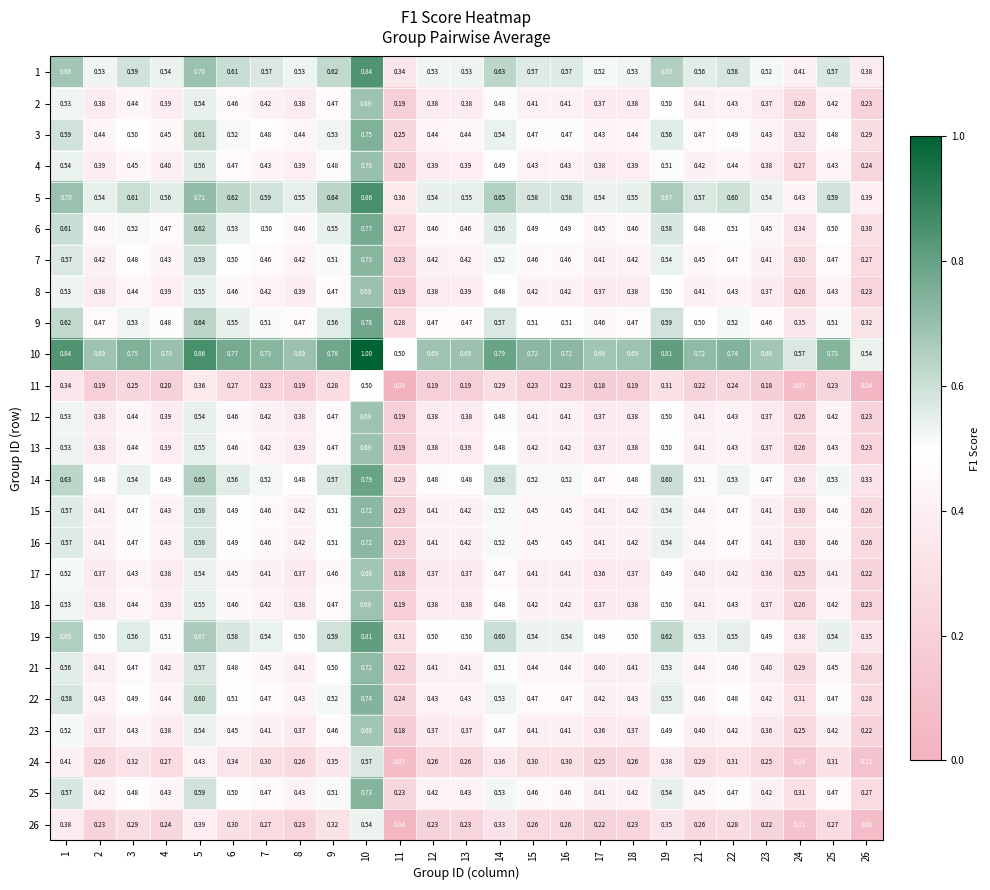

Is the value of 22 at 11 greater than the value of 14 at 25?

No